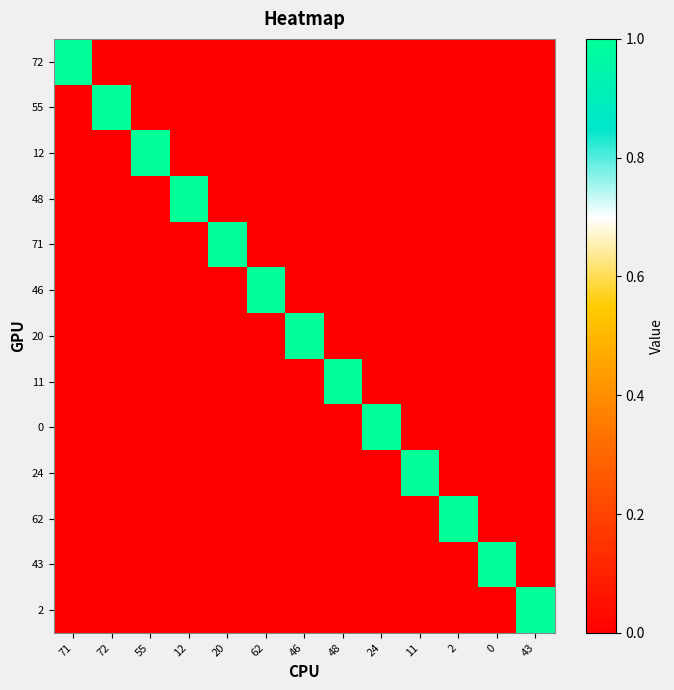

At how many categories does at least one series exceed 0?

13